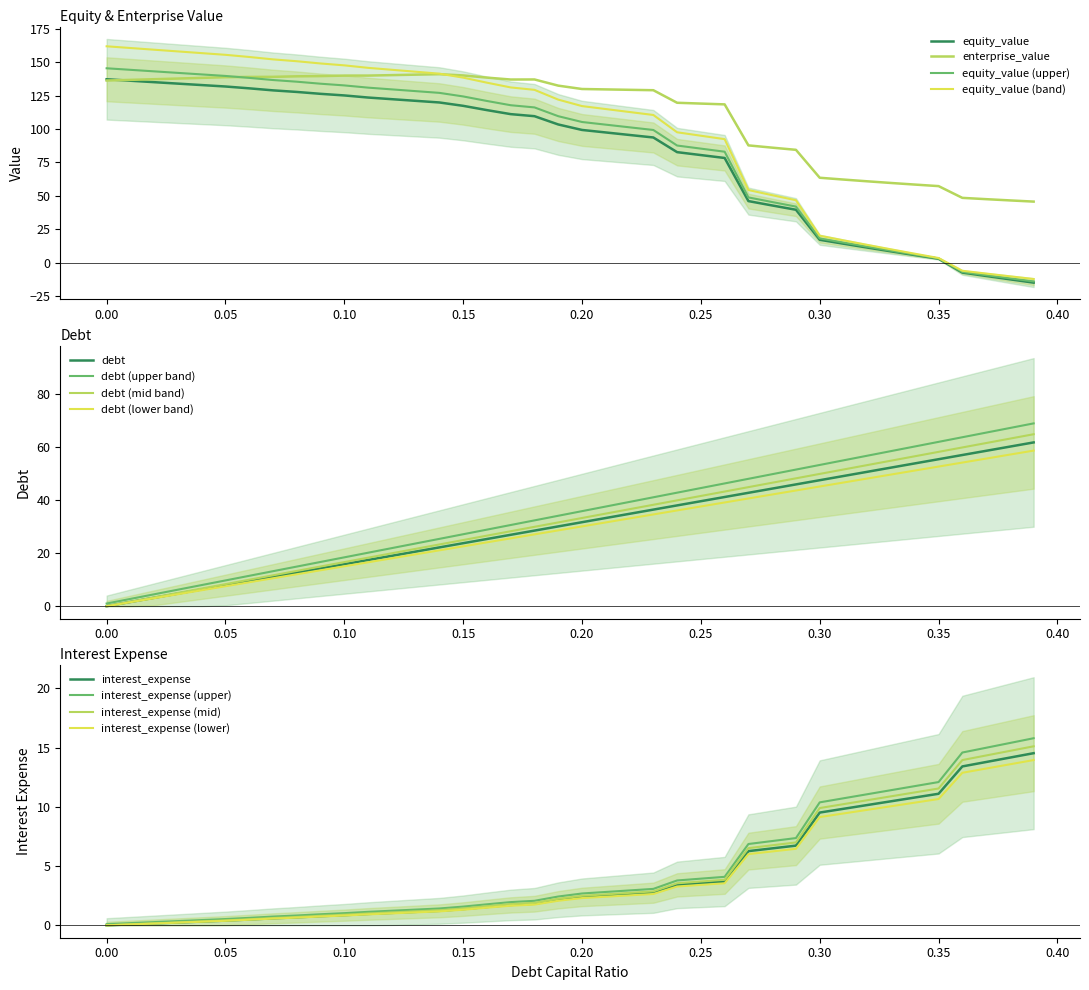

True or false: interest_expense has a value of 13.2 at 0.37.

True